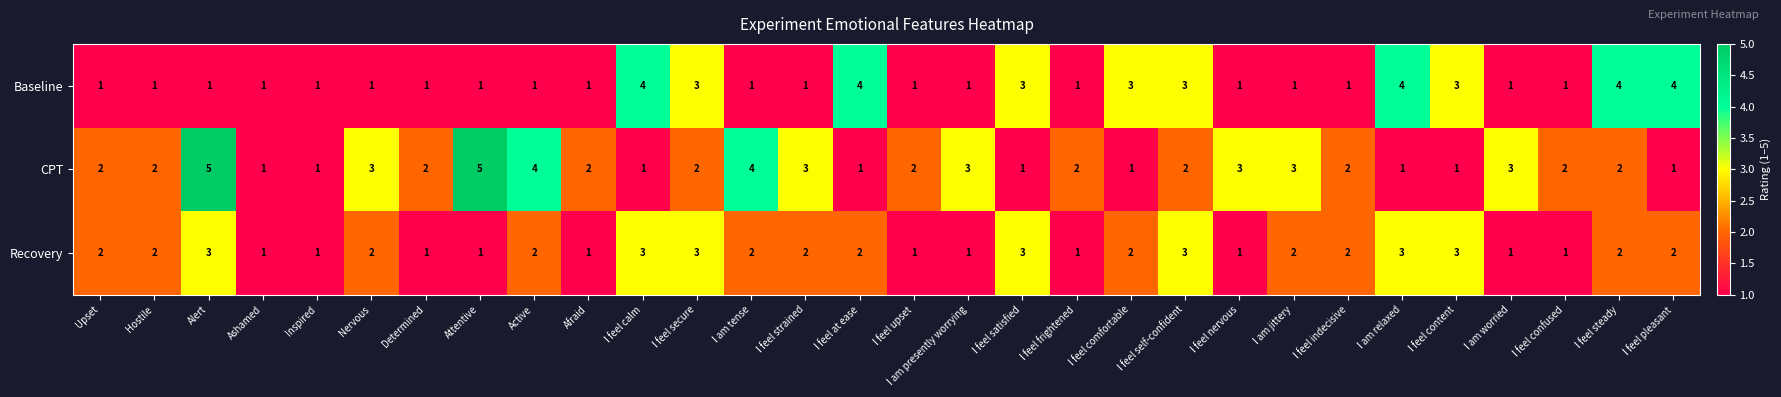

How many categories are shown in the chart?

30